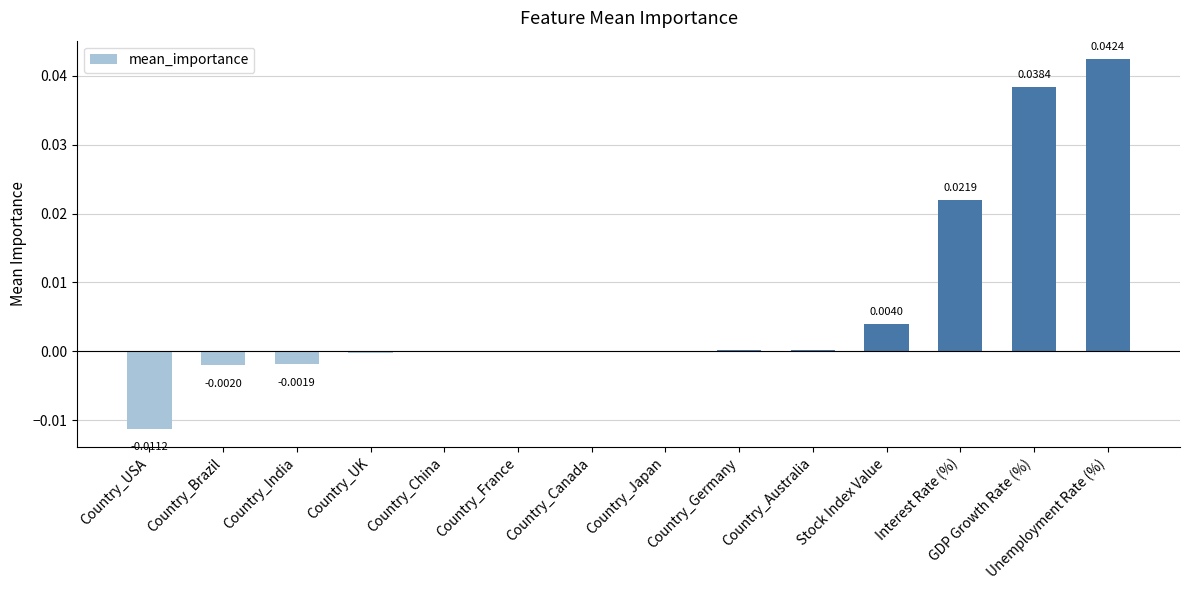

At which category does the chart reach its peak across all series?

Unemployment Rate (%)